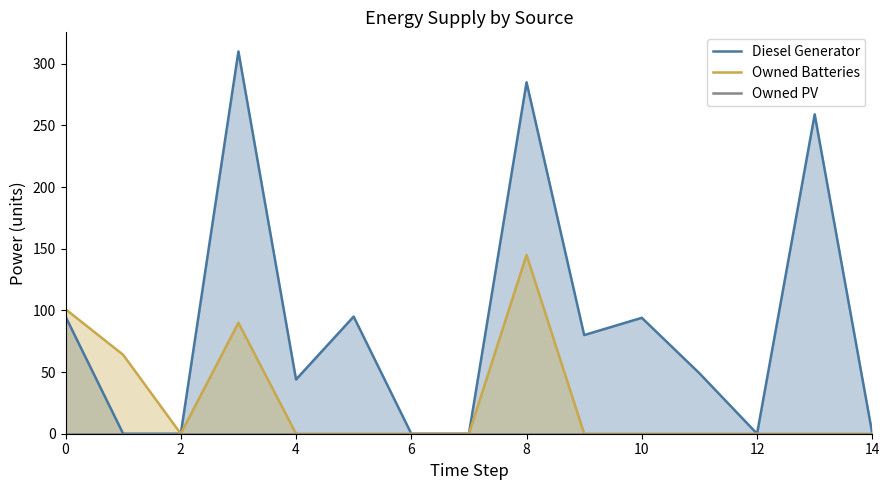

Which category has the highest value in the Owned Batteries series?

8